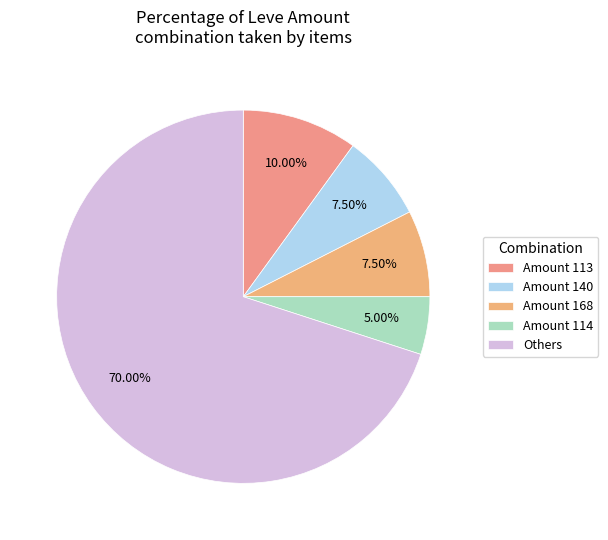

Which category has the biggest portion of the pie?

Others